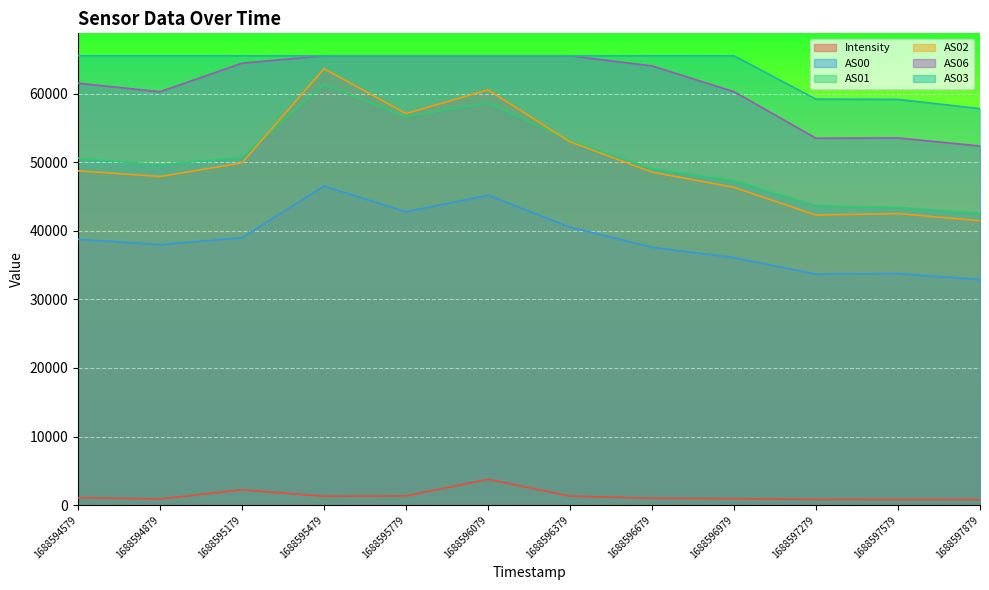

What is the smallest value displayed?

803.5